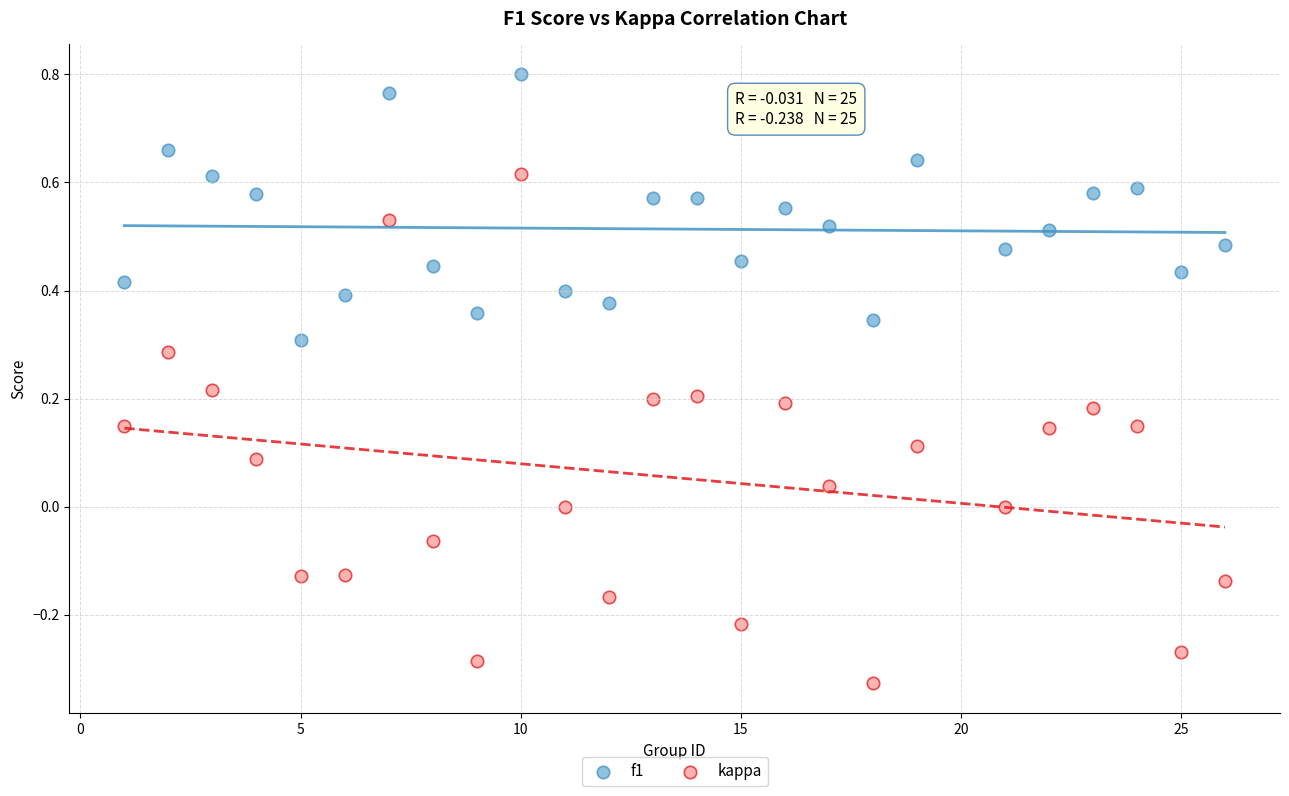

Which series reaches the minimum Y coordinate?

kappa